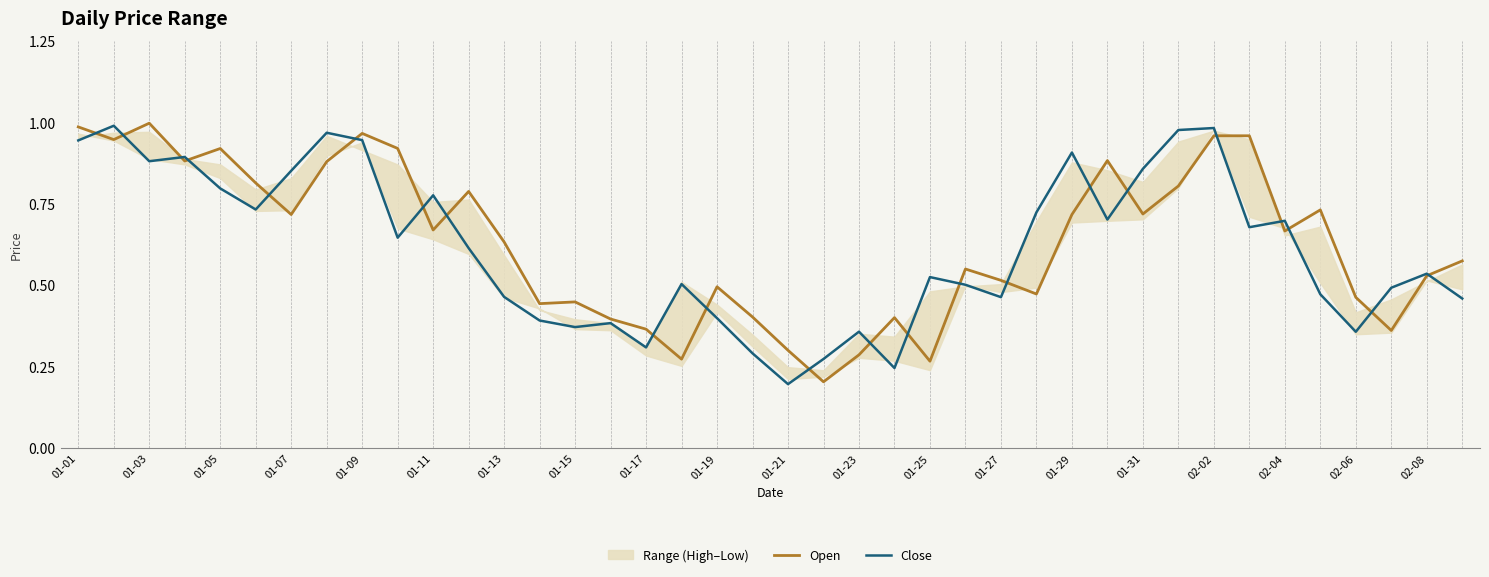

True or false: Open and Close cross at least once.

True